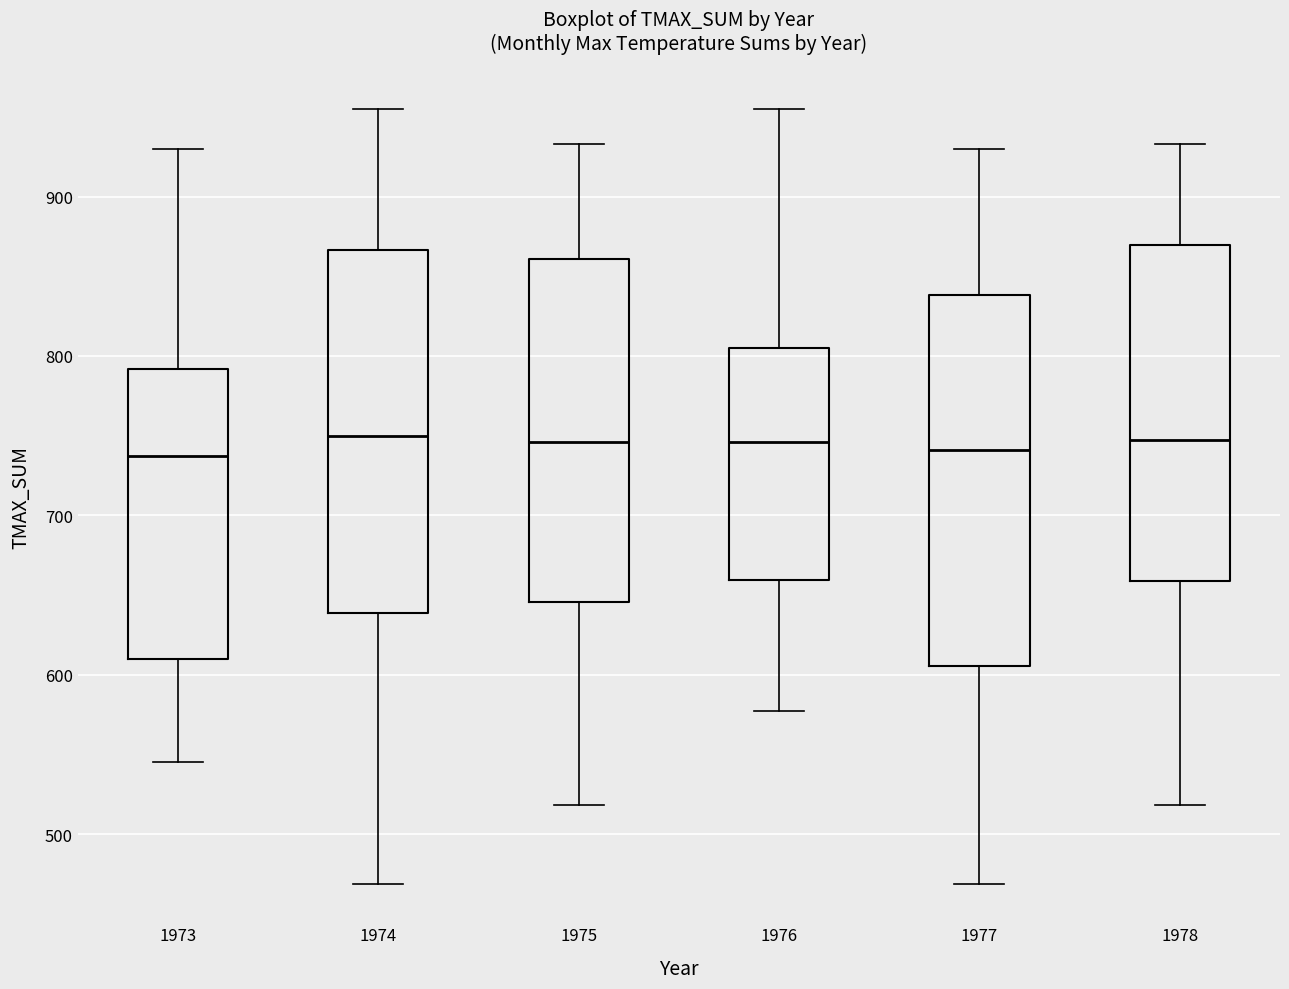

Reading left to right, transcribe this box plot: for each box, give where its median line is, the range the box spans, and where its two whiskers end, as read against the y-axis. The values are not printed on the chart, so give them approximately, as read against the axis.

1973: median 740, box 610 to 790, whiskers 550 to 930
1974: median 750, box 640 to 870, whiskers 470 to 960
1975: median 750, box 650 to 860, whiskers 520 to 930
1976: median 750, box 660 to 800, whiskers 580 to 960
1977: median 740, box 610 to 840, whiskers 470 to 930
1978: median 750, box 660 to 870, whiskers 520 to 930